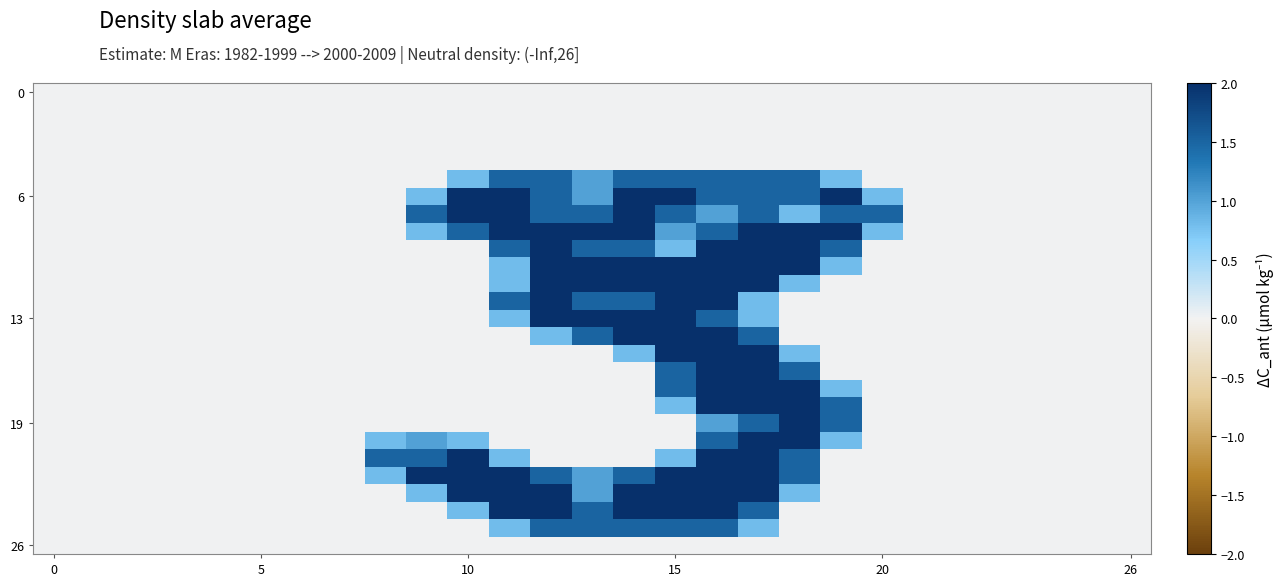

Which series has the widest spread of values?

6